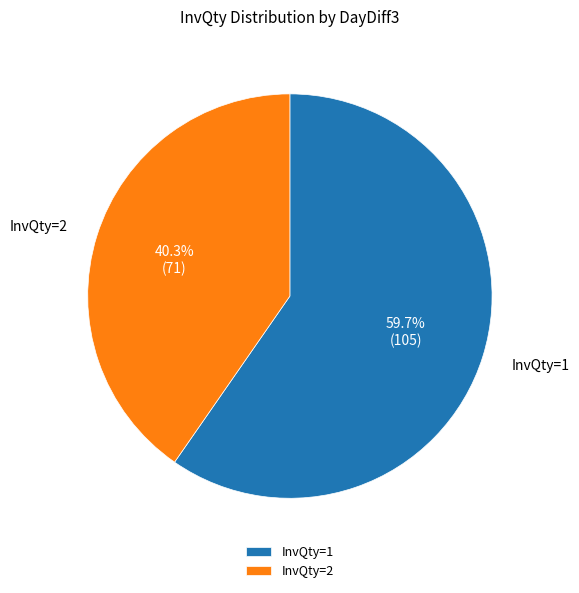

How many segments does this pie chart have?

2